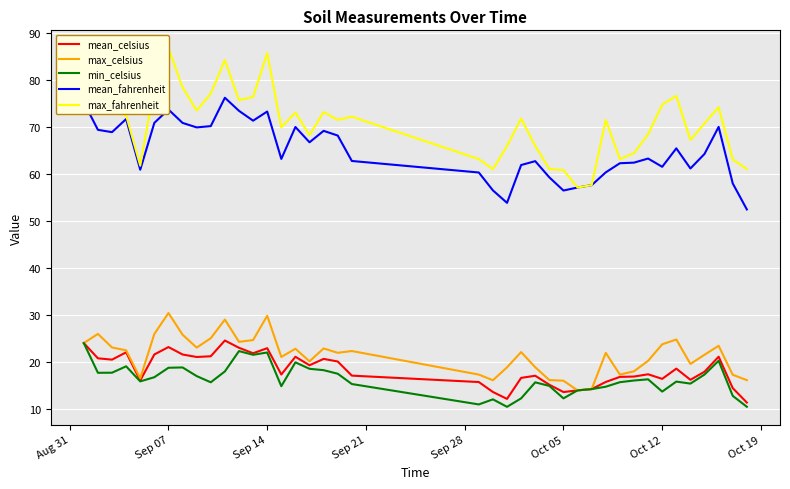

Is this an area chart (filled region under the line)?

No